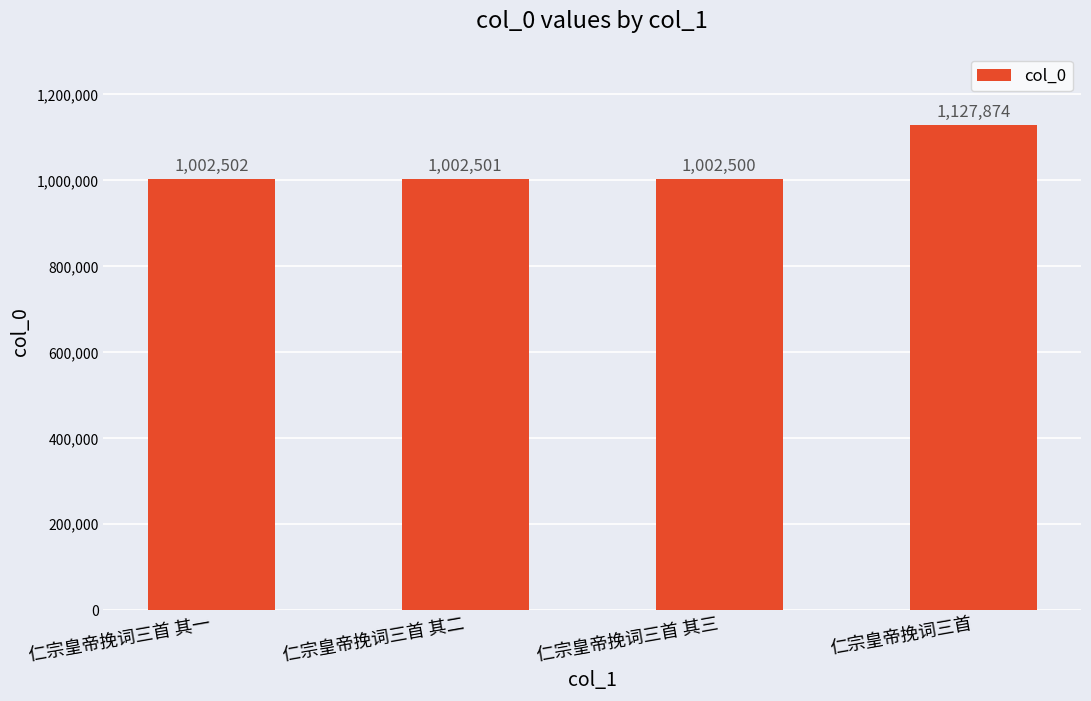

How many series are shown in this chart?

1